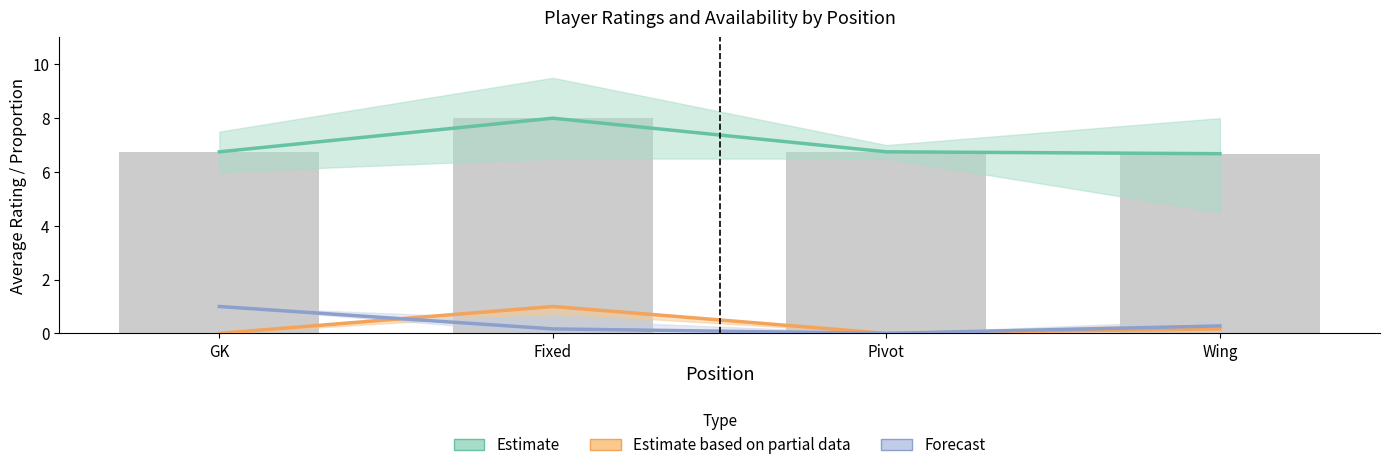

What is the label of the 2nd bar from the left?

Fixed